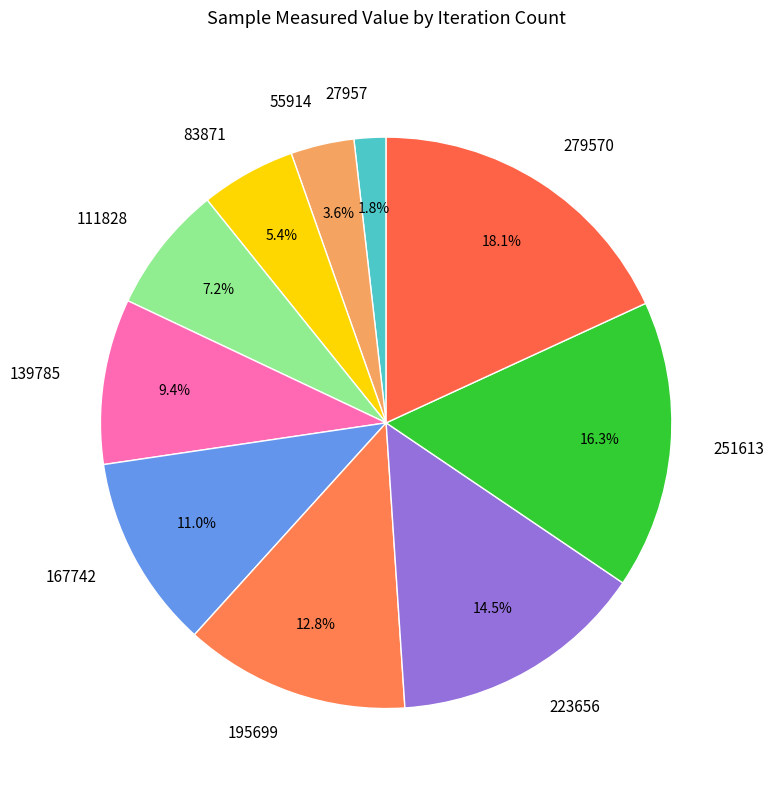

Does 223656 represent more than half of the total?

No